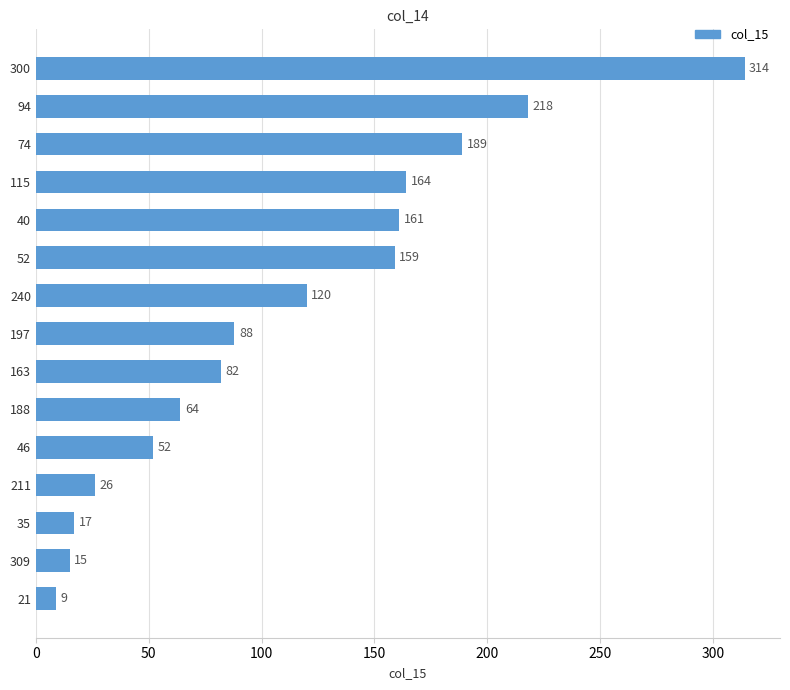

How many data points does each series have?

15